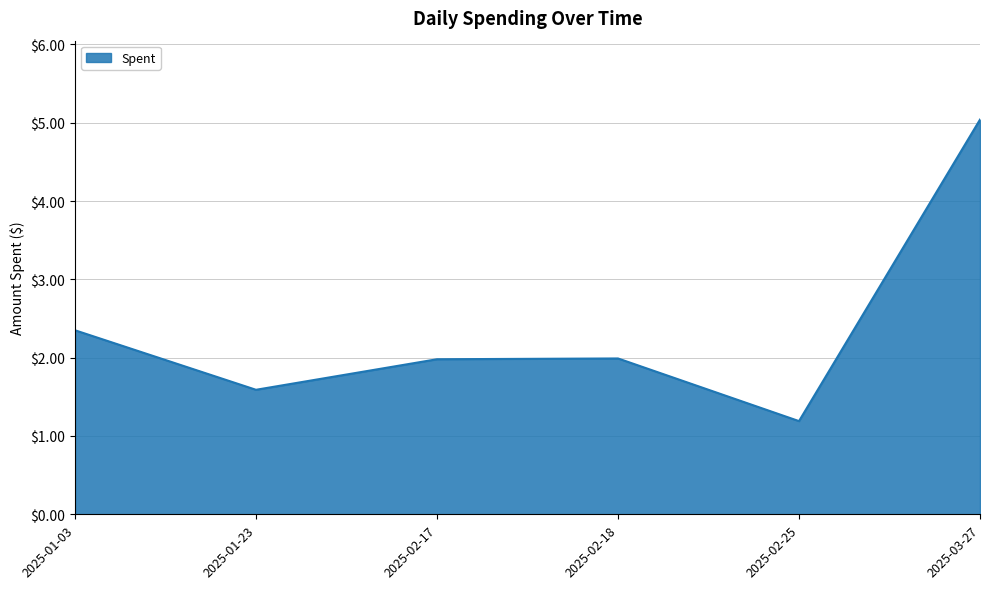

What is the sum of the values at 2025-01-03 and 2025-01-23?

3.9